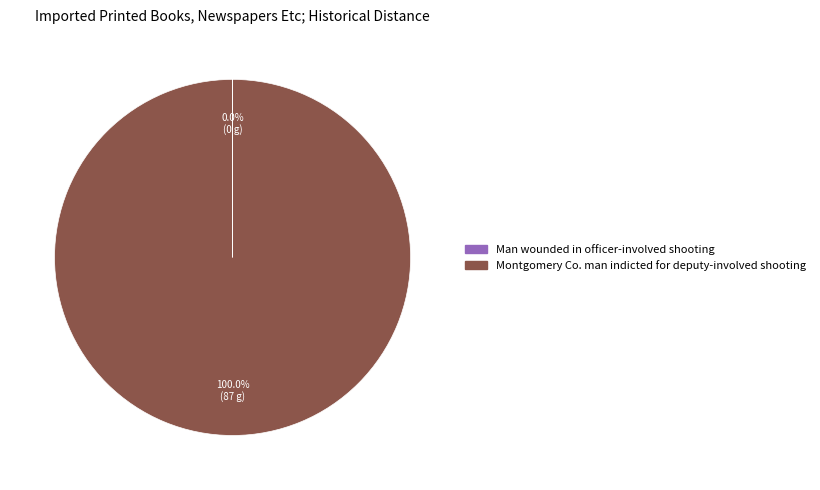

Is there a majority slice in this chart?

Yes